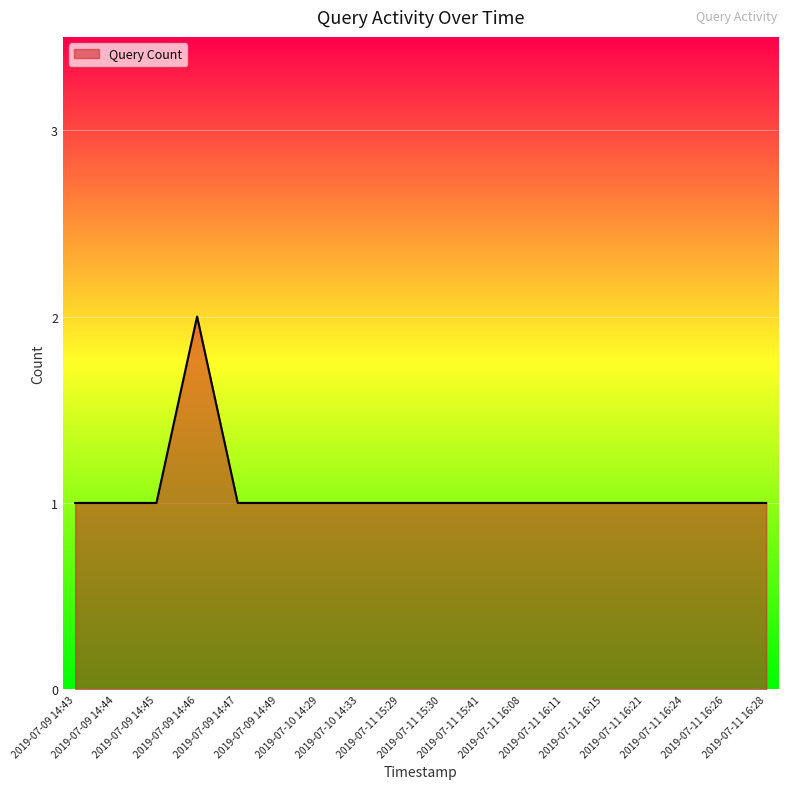

Does the chart display data point markers on the line(s)?

No